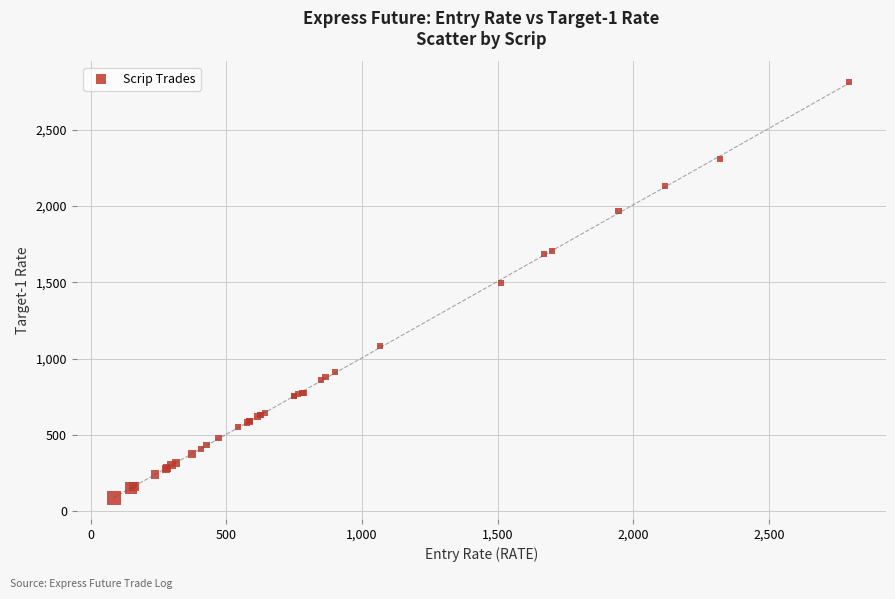

What Y value in the scatter plot is closest to 1447?

1497.0